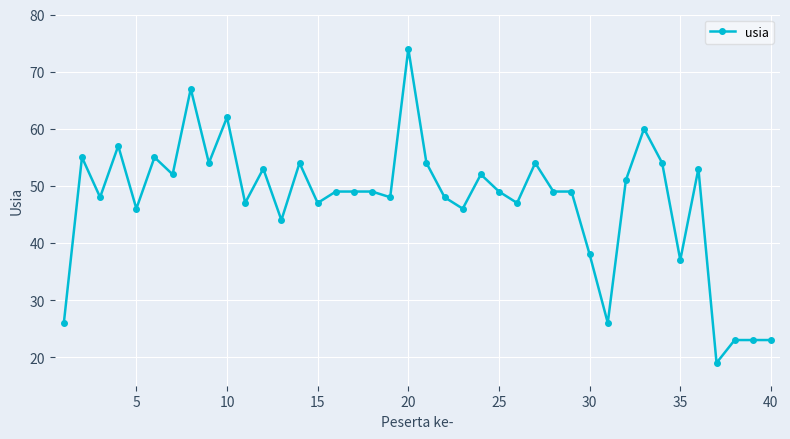

What is the average value?

47